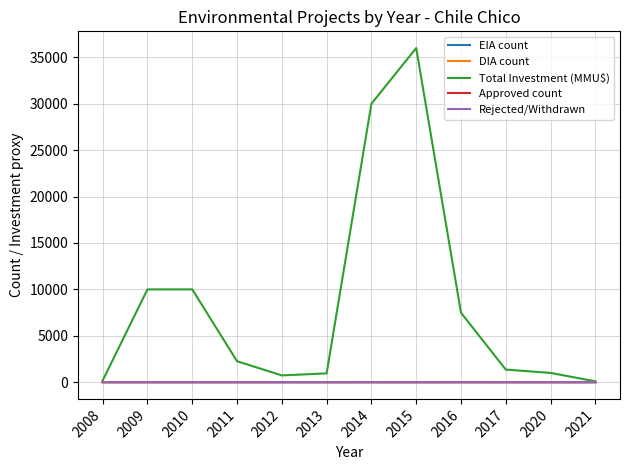

What are all the series names shown in the legend?

EIA count, DIA count, Total Investment (MMU$), Approved count, Rejected/Withdrawn